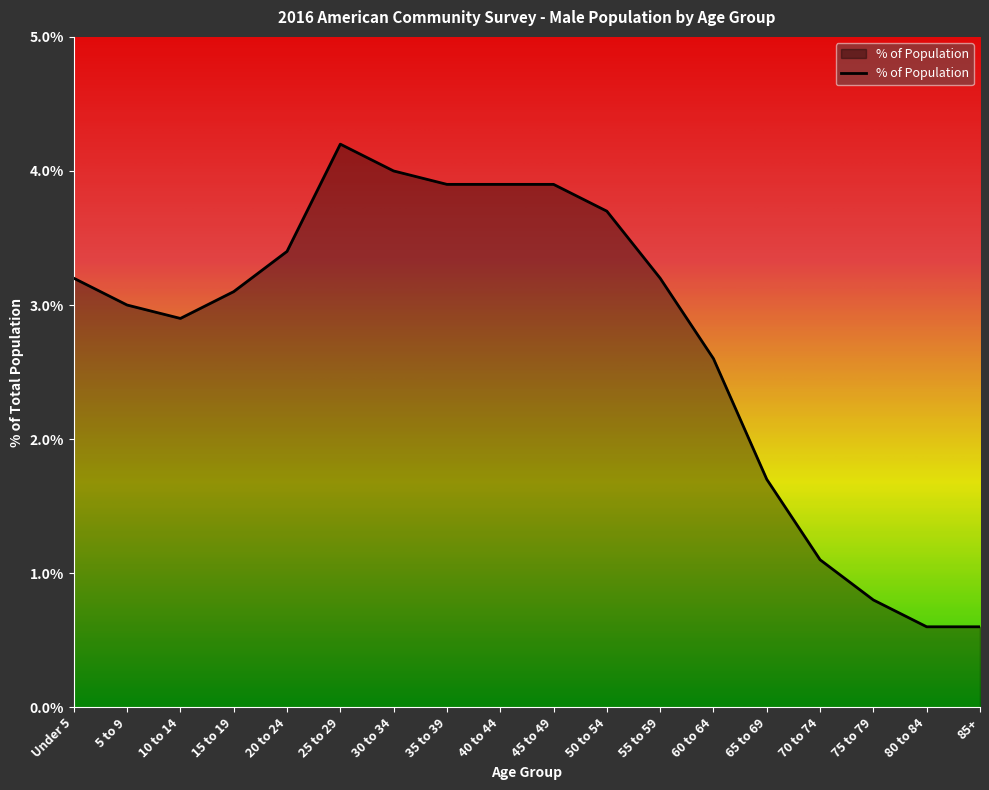

What position from the left is 5 to 9?

2